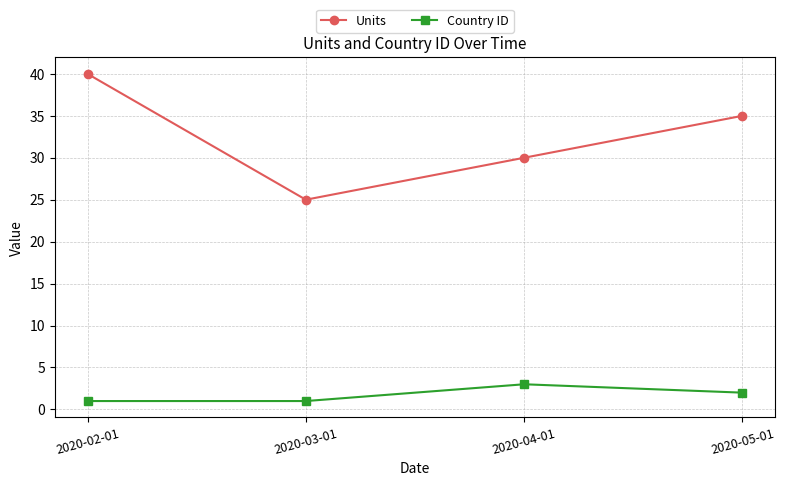

True or false: Country ID has more than 1 points higher than both neighbors.

False